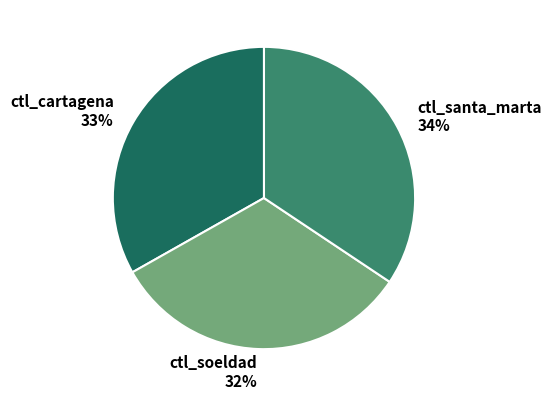

Between ctl_cartagena and ctl_soeldad, which is larger?

ctl_cartagena